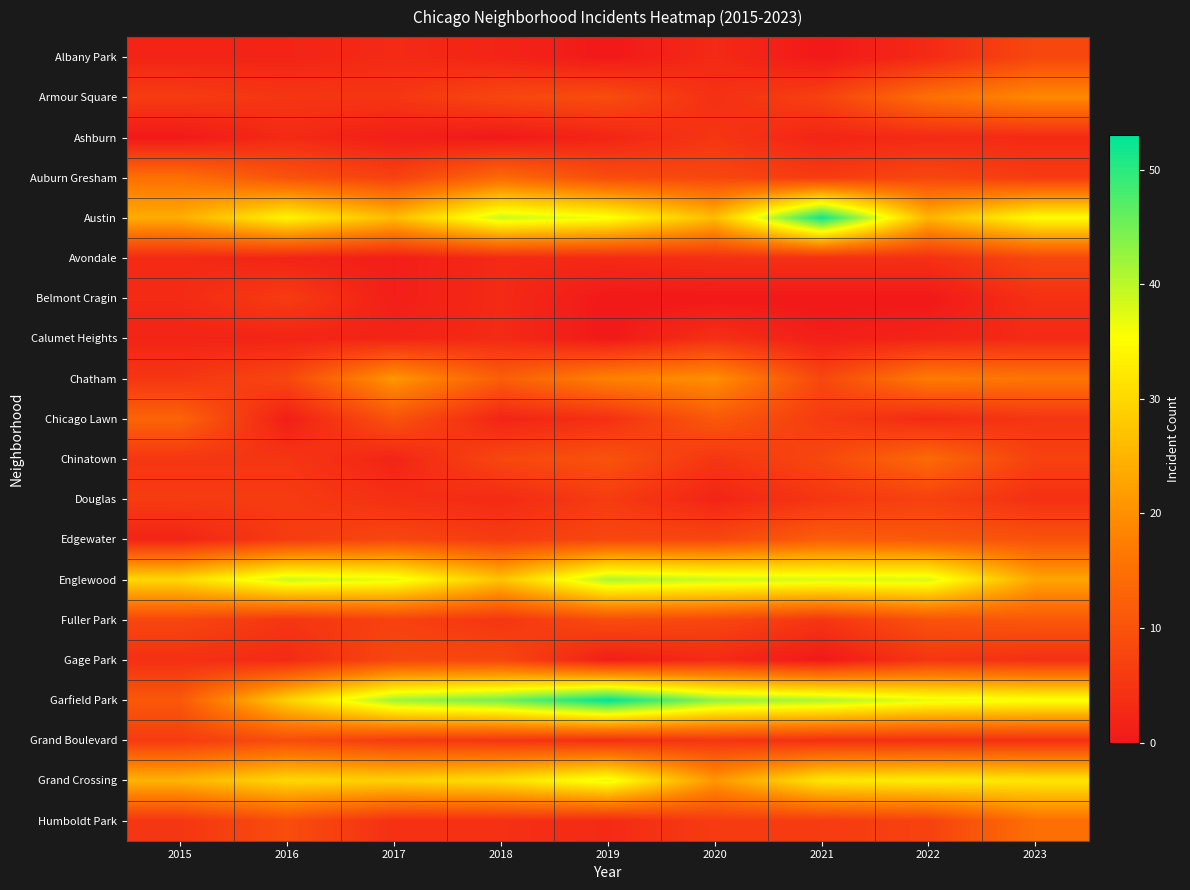

Reading left to right, what are all the values shown in this chart?

Albany Park: 2015=2	2016=2	2017=3	2018=2	2019=0	2020=3	2021=0	2022=3	2023=8
Armour Square: 2015=6	2016=5	2017=5	2018=8	2019=9	2020=4	2021=7	2022=15	2023=19
Ashburn: 2015=0	2016=3	2017=1	2018=0	2019=2	2020=5	2021=2	2022=3	2023=3
Auburn Gresham: 2015=15	2016=10	2017=7	2018=14	2019=9	2020=8	2021=6	2022=8	2023=6
Austin: 2015=24	2016=34	2017=26	2018=39	2019=36	2020=26	2021=52	2022=25	2023=35
Avondale: 2015=3	2016=2	2017=1	2018=3	2019=3	2020=4	2021=4	2022=4	2023=8
Belmont Cragin: 2015=3	2016=6	2017=1	2018=3	2019=0	2020=0	2021=0	2022=0	2023=4
Calumet Heights: 2015=2	2016=2	2017=2	2018=3	2019=0	2020=4	2021=1	2022=2	2023=3
Chatham: 2015=5	2016=8	2017=21	2018=12	2019=18	2020=20	2021=8	2022=17	2023=16
Chicago Lawn: 2015=13	2016=1	2017=10	2018=2	2019=4	2020=11	2021=6	2022=3	2023=5
Chinatown: 2015=5	2016=5	2017=2	2018=8	2019=10	2020=5	2021=8	2022=14	2023=7
Douglas: 2015=6	2016=6	2017=4	2018=3	2019=6	2020=2	2021=5	2022=7	2023=4
Edgewater: 2015=2	2016=6	2017=8	2018=6	2019=8	2020=8	2021=12	2022=11	2023=10
Englewood: 2015=30	2016=39	2017=37	2018=27	2019=41	2020=39	2021=38	2022=38	2023=23
Fuller Park: 2015=8	2016=5	2017=7	2018=5	2019=9	2020=8	2021=5	2022=10	2023=11
Gage Park: 2015=4	2016=3	2017=8	2018=8	2019=1	2020=3	2021=0	2022=5	2023=4
Garfield Park: 2015=11	2016=29	2017=42	2018=45	2019=53	2020=43	2021=41	2022=37	2023=36
Grand Boulevard: 2015=6	2016=9	2017=6	2018=5	2019=4	2020=5	2021=4	2022=4	2023=4
Grand Crossing: 2015=25	2016=30	2017=29	2018=31	2019=37	2020=21	2021=32	2022=33	2023=32
Humboldt Park: 2015=5	2016=9	2017=4	2018=4	2019=3	2020=6	2021=6	2022=7	2023=15